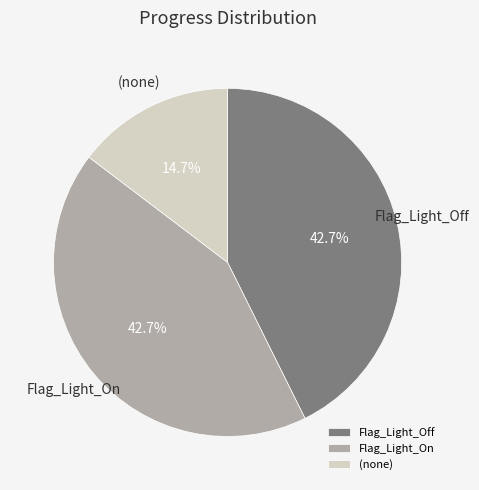

Which slice is the smallest?

(none)